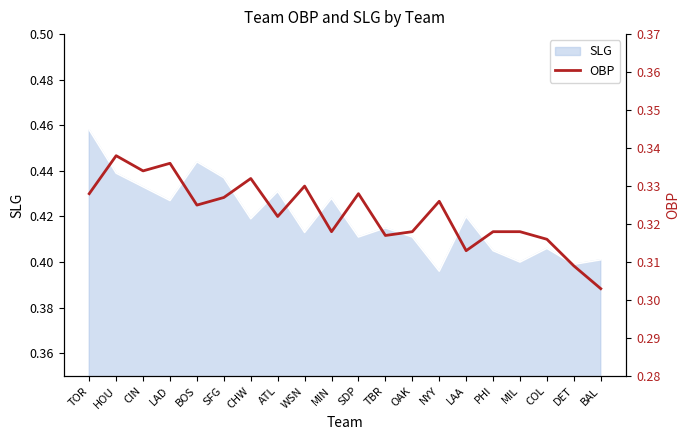

Reading right to left, extract all data points from this chart.

0.3	0.3	0.3	0.3	0.3	0.3	0.3	0.3	0.3	0.3	0.3	0.3	0.3	0.3	0.3	0.3	0.3	0.3	0.3	0.3